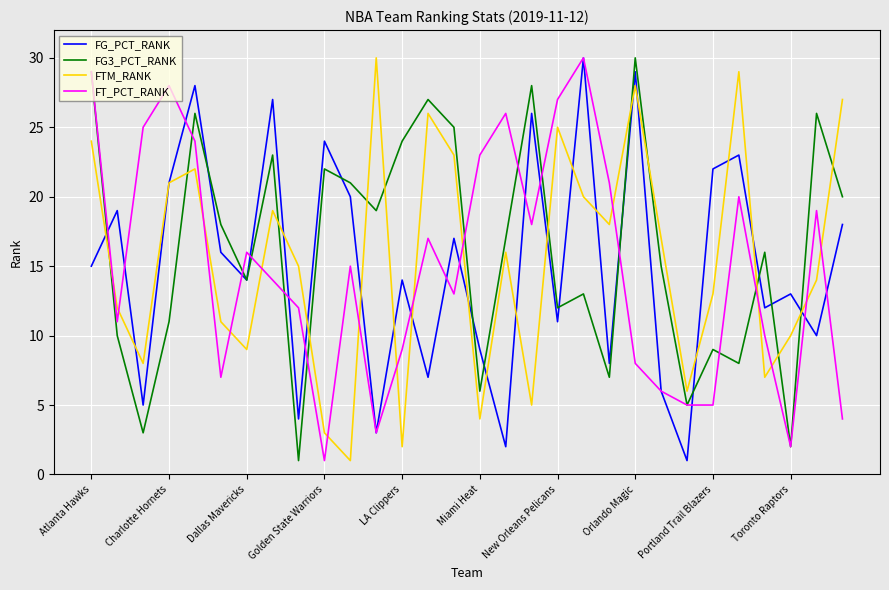

After their last crossing, which series has the higher values: FTM_RANK or FT_PCT_RANK?

FTM_RANK